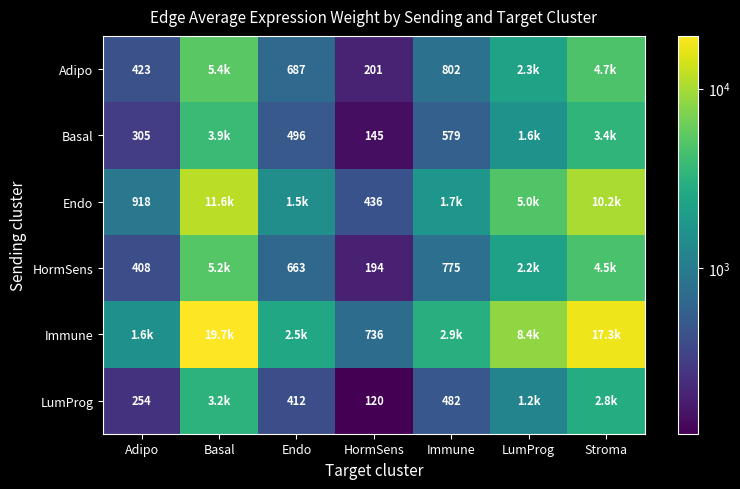

What is the total value across all series at Endo?

6270.5